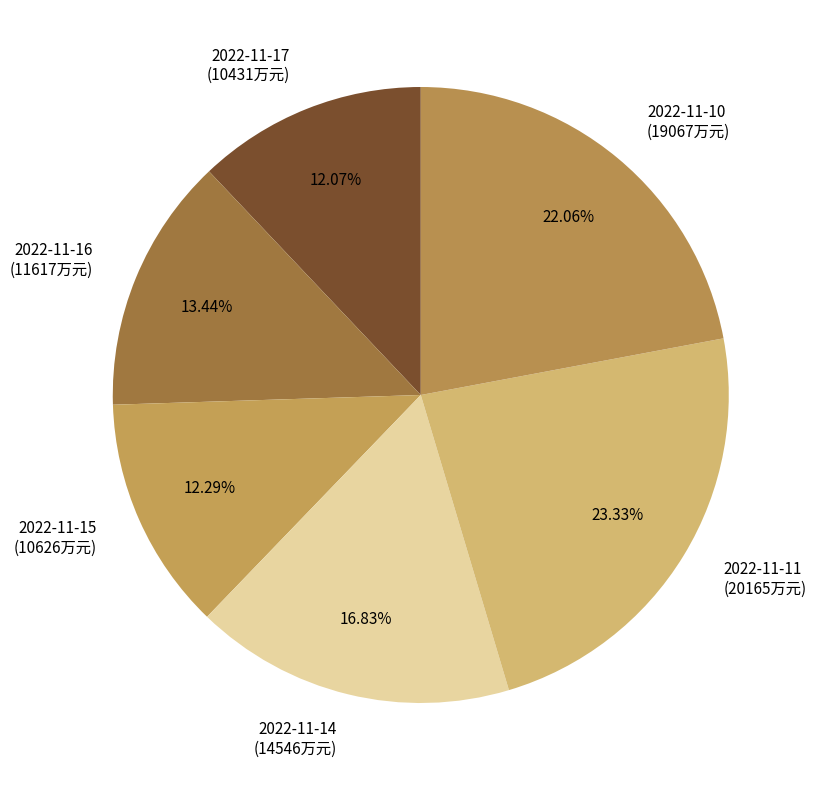

Which has a higher value, 2022-11-10 or 2022-11-11?

2022-11-11